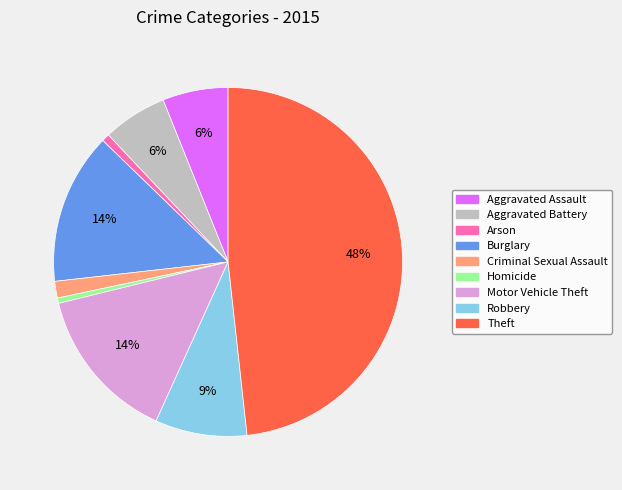

To the nearest percent, what portion does Motor Vehicle Theft represent?

14%